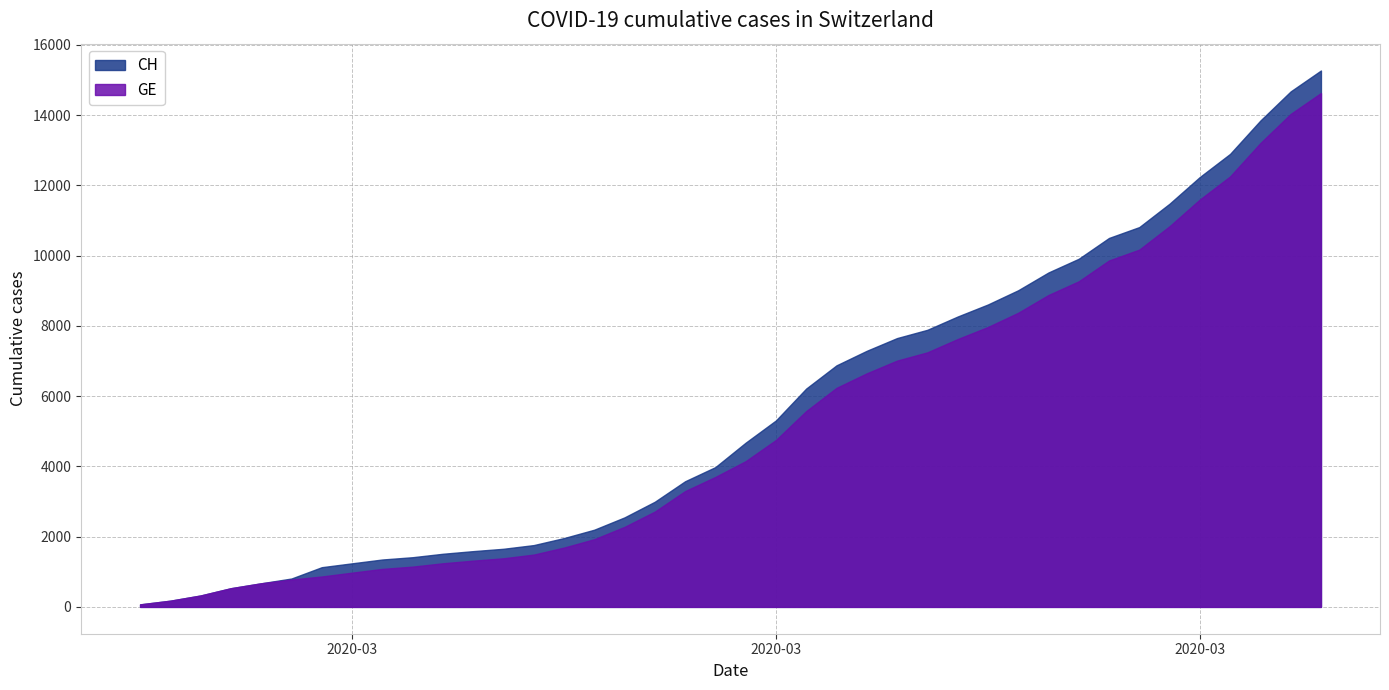

What is the difference between the maximum and minimum values in the CH series?

15195